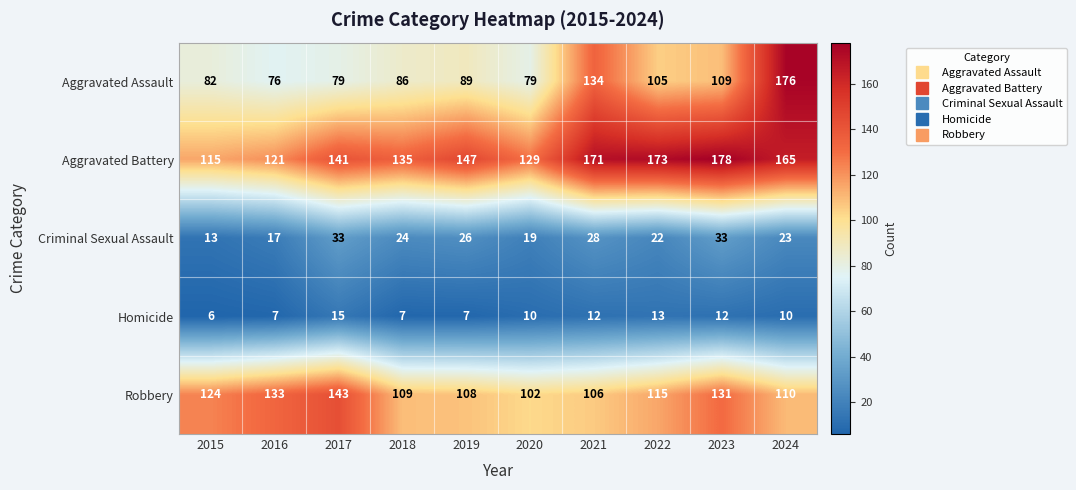

What is the difference between the highest and lowest values at 2020?

119